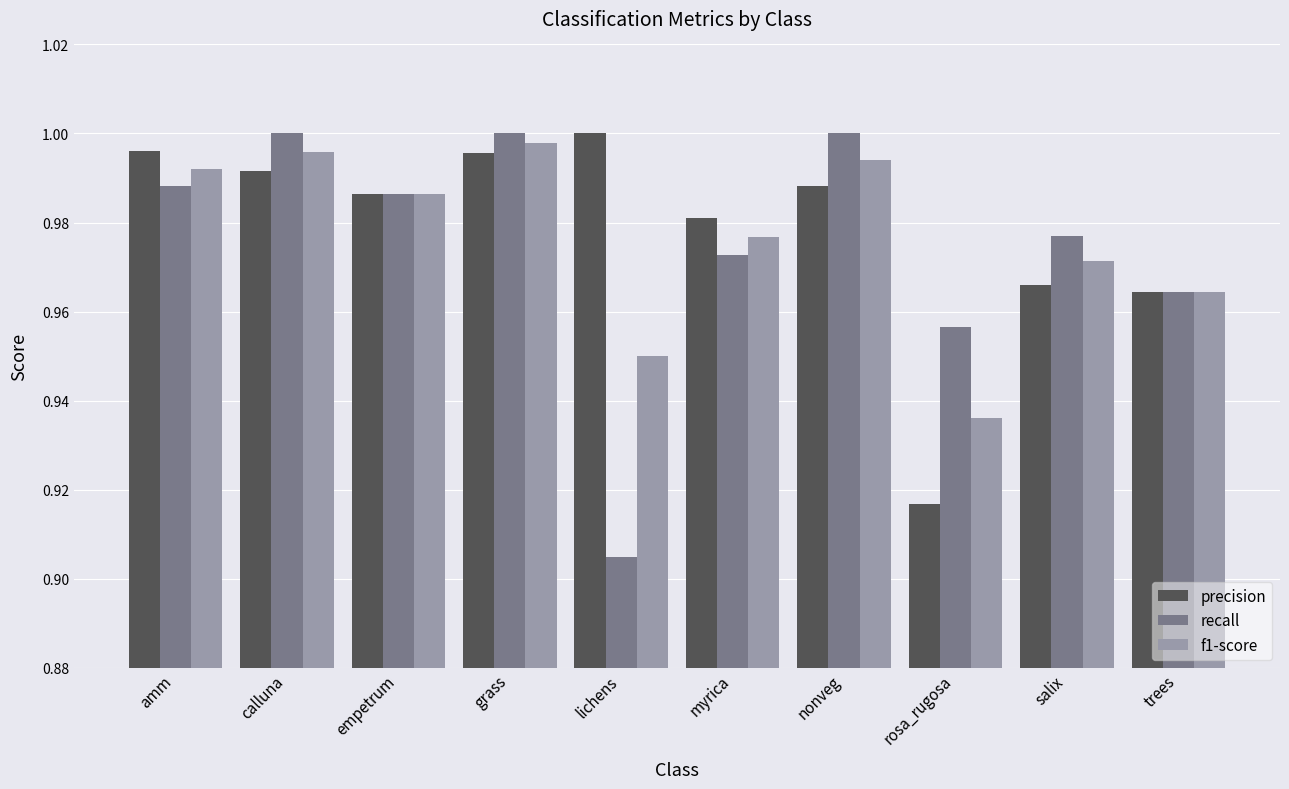

The f1-score series shows 1.0 at myrica. True or false?

True